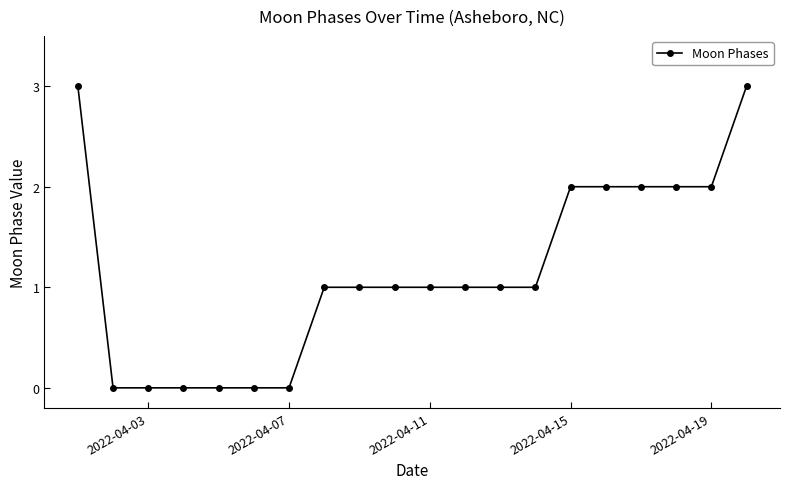

What is the difference between the maximum and minimum values?

3